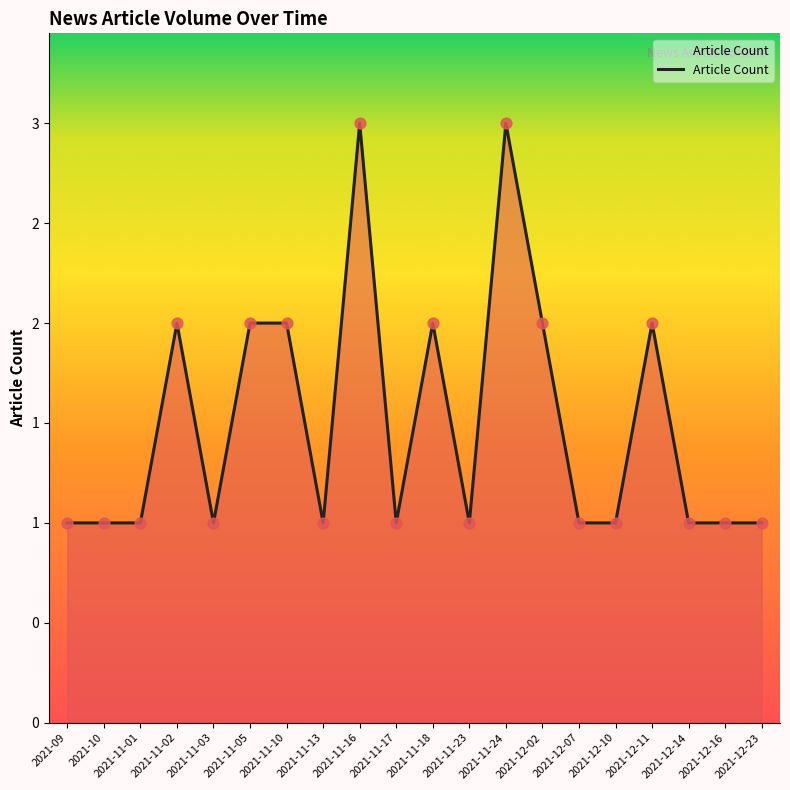

What is the ratio of the value at 2021-12-16 to the value at 2021-11-13?

1.0